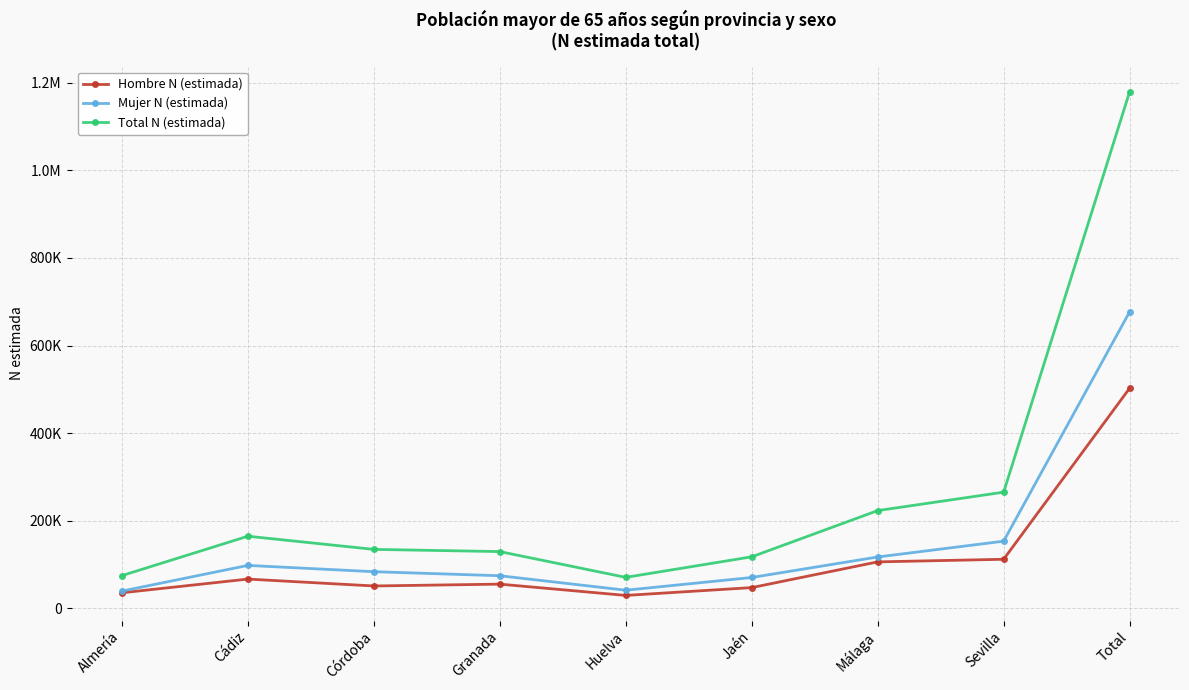

At which label is Total N (estimada) closest to 624950?

Sevilla